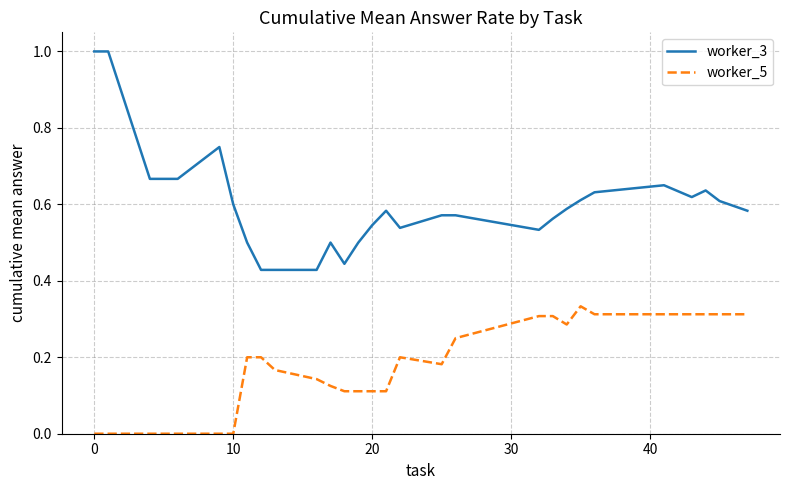

Rank the series by their maximum value, from highest to lowest.

worker_3, worker_5